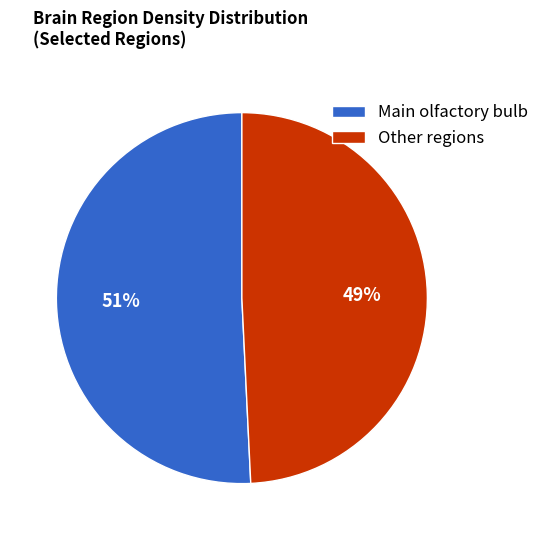

Count the number of slices in the pie.

2